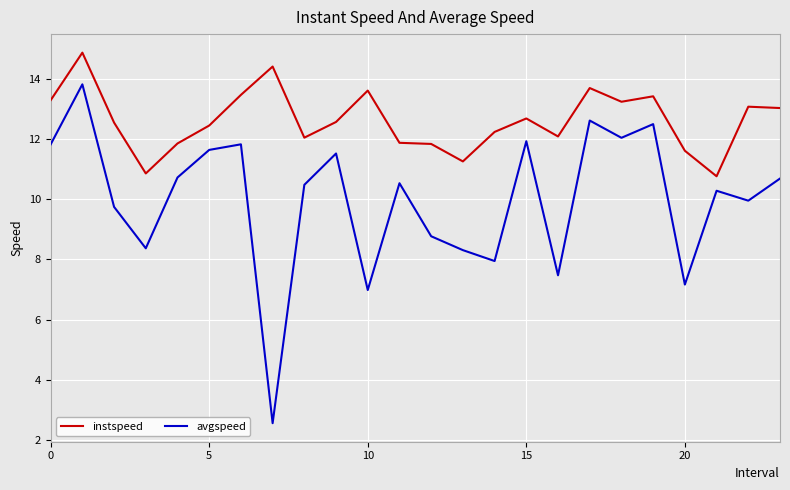

True or false: avgspeed has more than 1 interior local peaks.

True